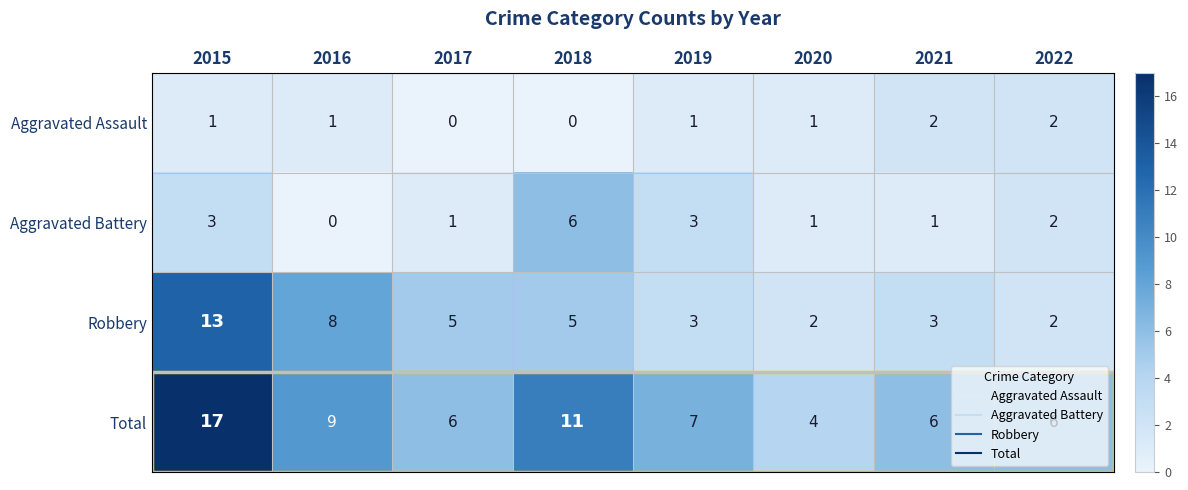

Which series has the widest spread of values?

Total